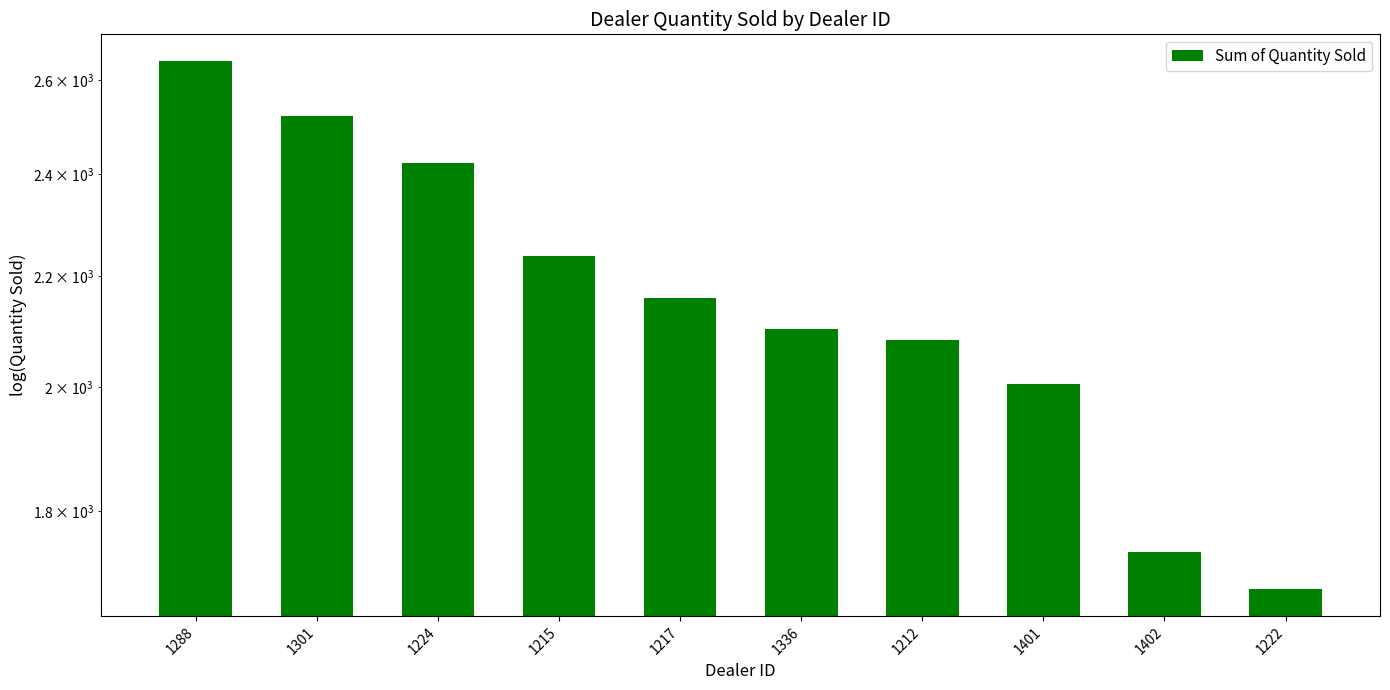

What position from the right is 1288?

10